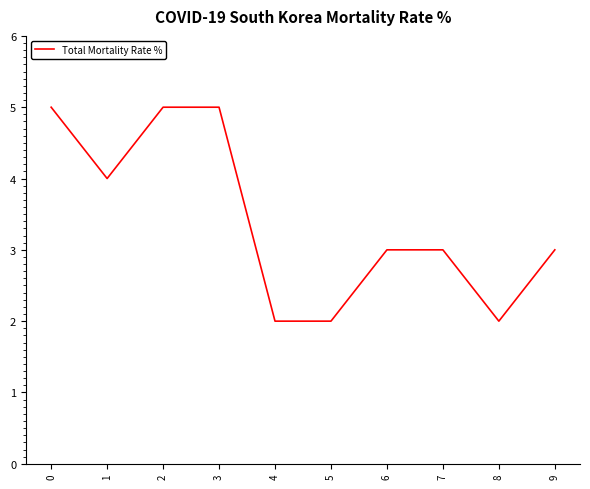

How many distinct data groups are displayed?

1